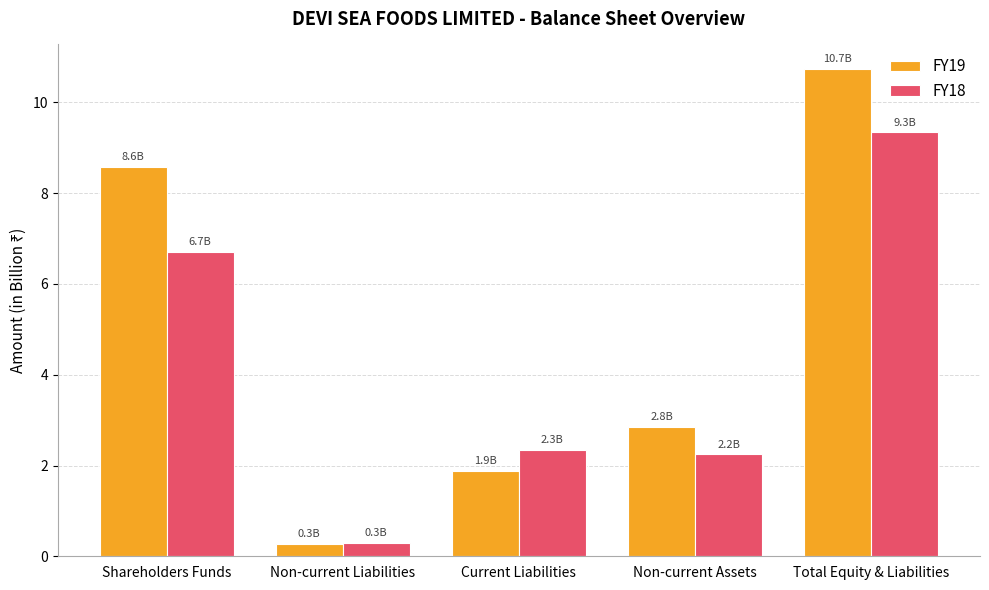

The value of FY18 at Current Liabilities is 1.1. True or false?

False